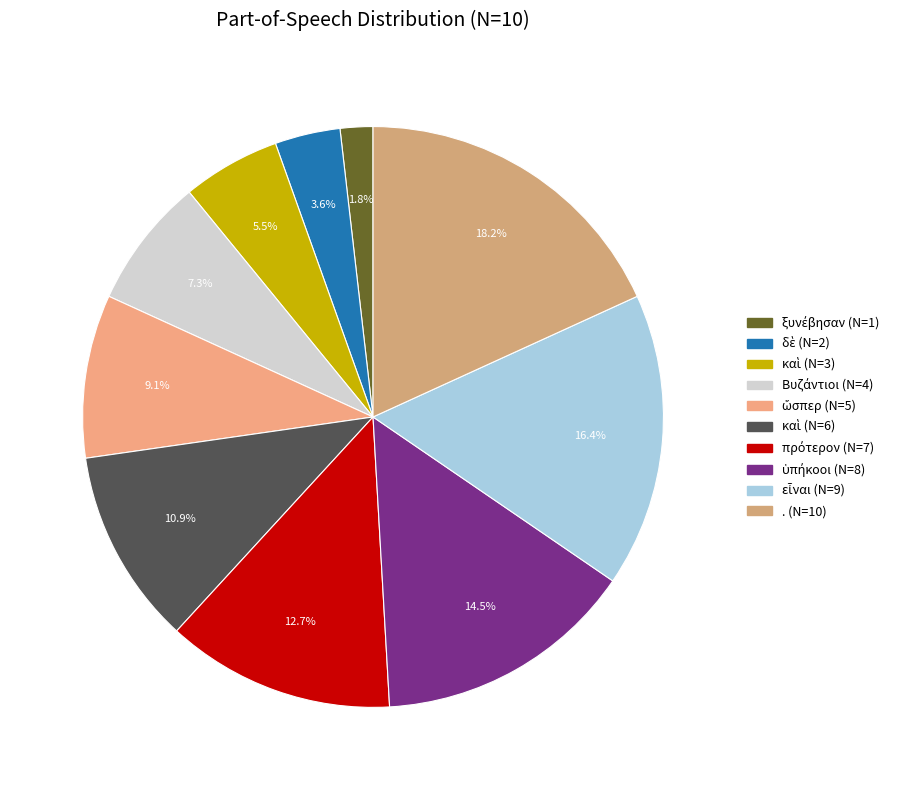

How many slices are in this pie chart?

10